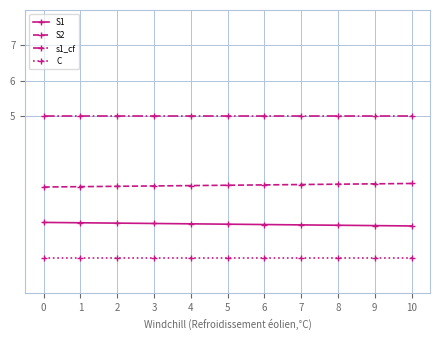

Does the chart have visible grid lines?

Yes